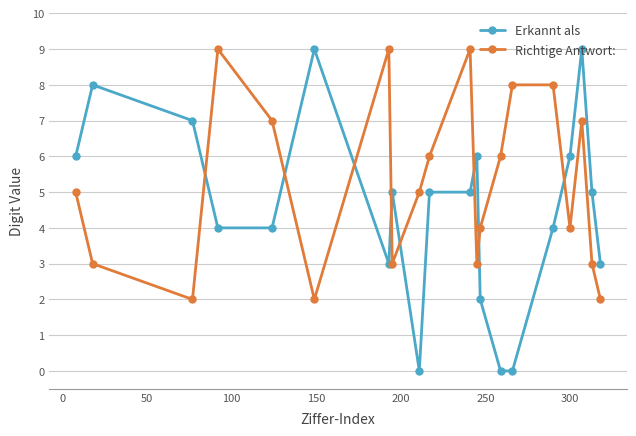

Which series has the largest total across all categories?

Richtige Antwort: